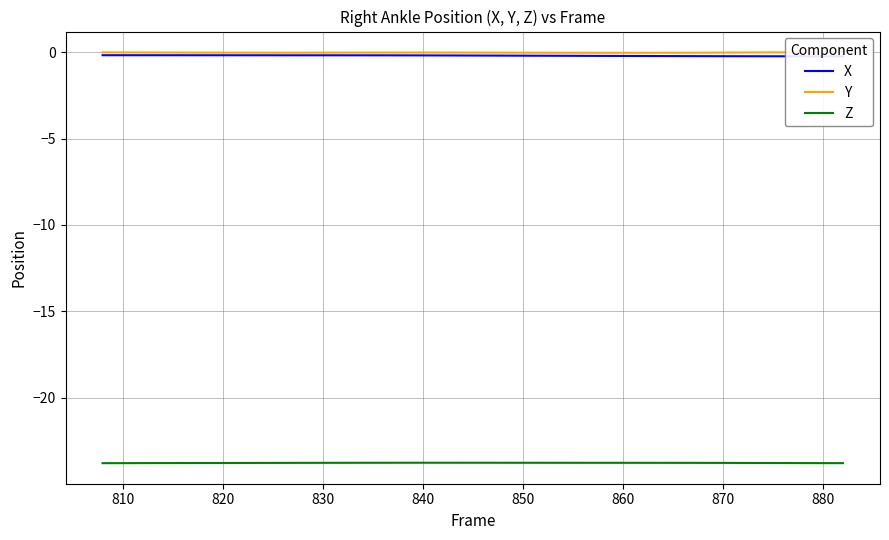

What is the value of the Z point at the 1st from the left?

-23.8